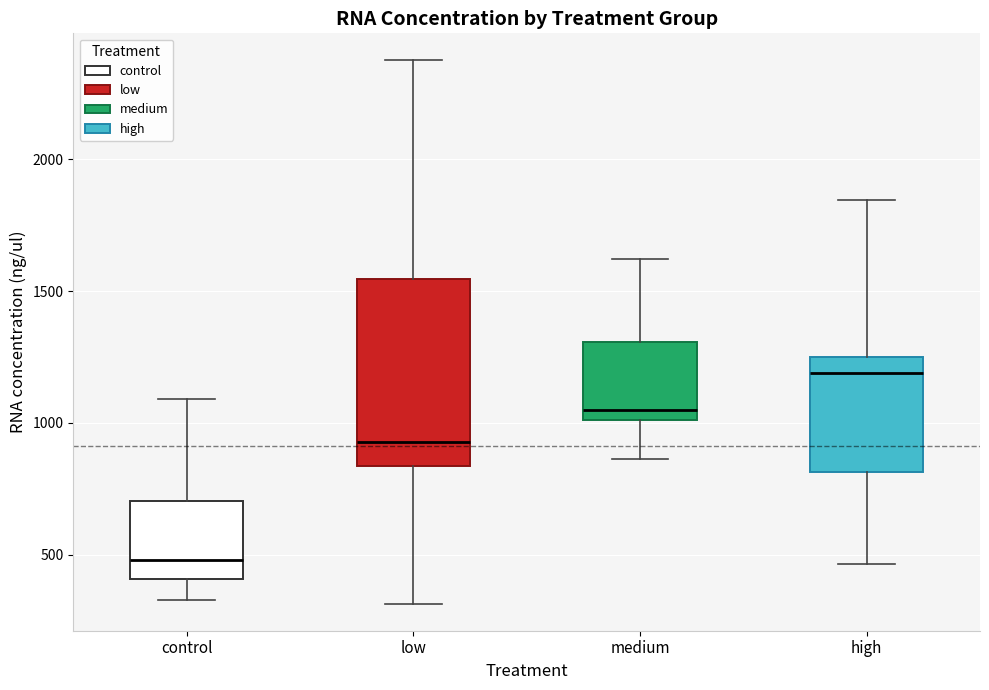

Reading left to right, transcribe this box plot: for each box, give where its median line is, the range the box spans, and where its two whiskers end, as read against the y-axis. The values are not printed on the chart, so give them approximately, as read against the axis.

control: median 500, box 400 to 700, whiskers 350 to 1100
low: median 950, box 850 to 1550, whiskers 300 to 2350
medium: median 1050, box 1000 to 1300, whiskers 850 to 1600
high: median 1200, box 800 to 1250, whiskers 450 to 1850